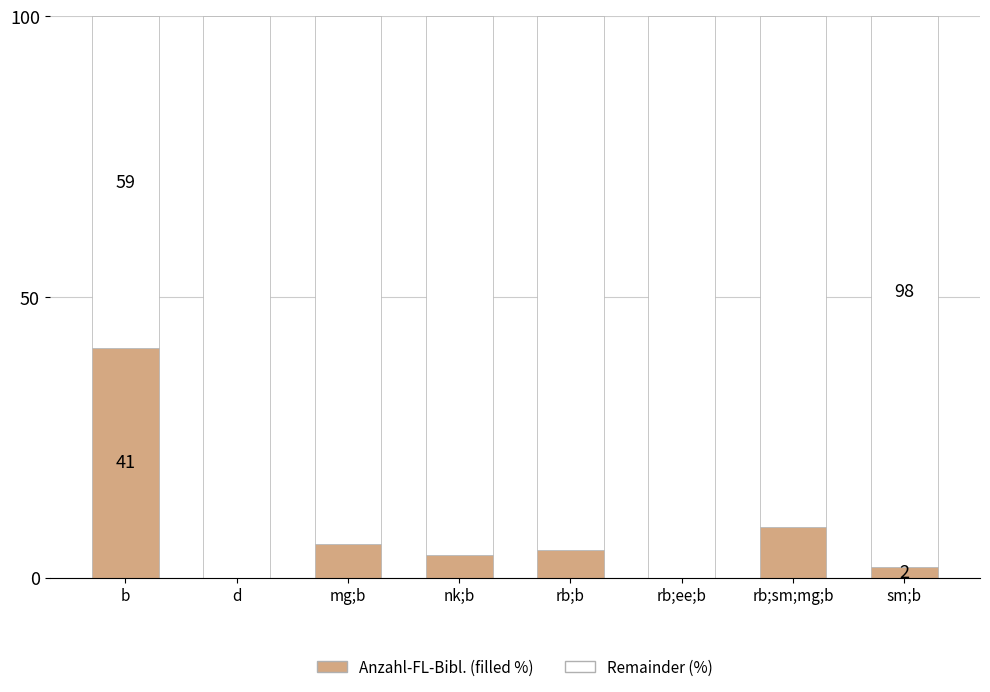

What is the total value across all series at b?

100